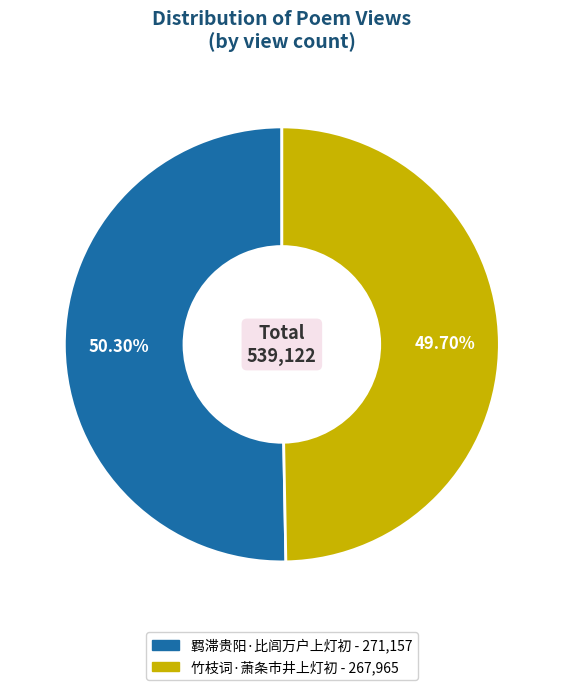

Which slice represents more than half of the pie?

羁滞贵阳·比闾万户上灯初